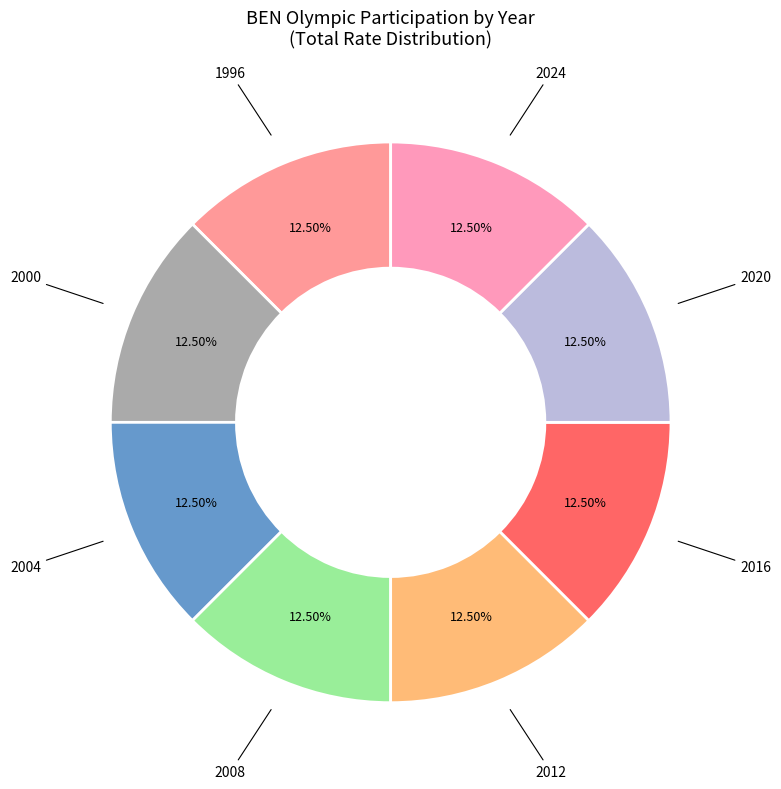

Is 2004 the majority of the pie?

No